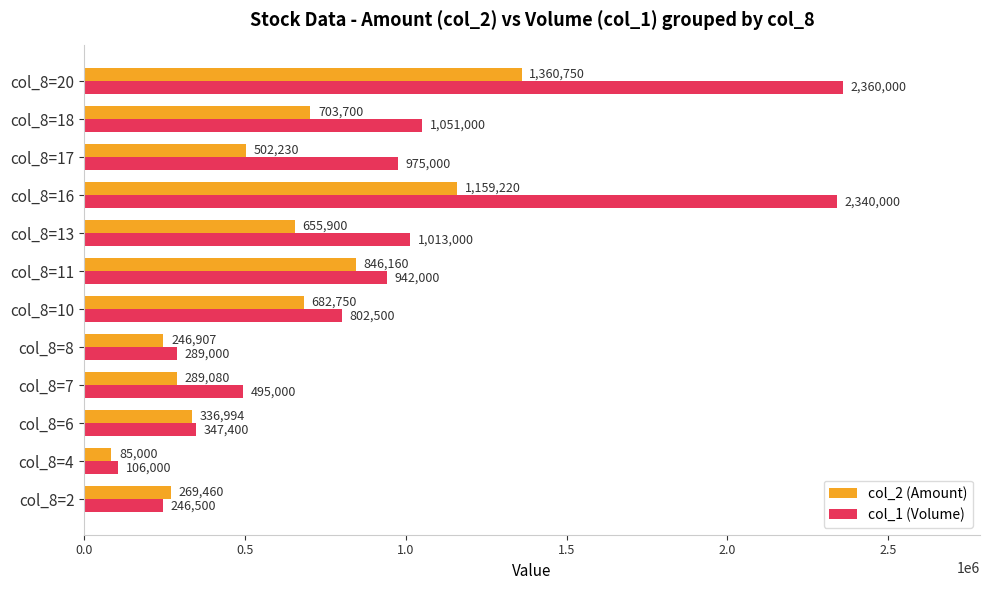

Rank the categories by col_2 (Amount) value from lowest to highest.

col_8=4, col_8=8, col_8=2, col_8=7, col_8=6, col_8=17, col_8=13, col_8=10, col_8=18, col_8=11, col_8=16, col_8=20